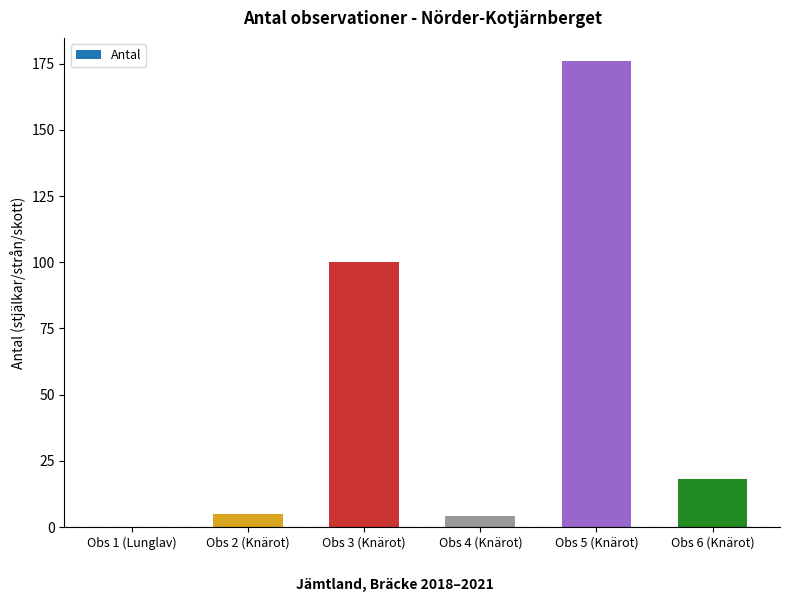

What is the ratio of the value at Obs 6 (Knärot) to the value at Obs 4 (Knärot)?

4.5